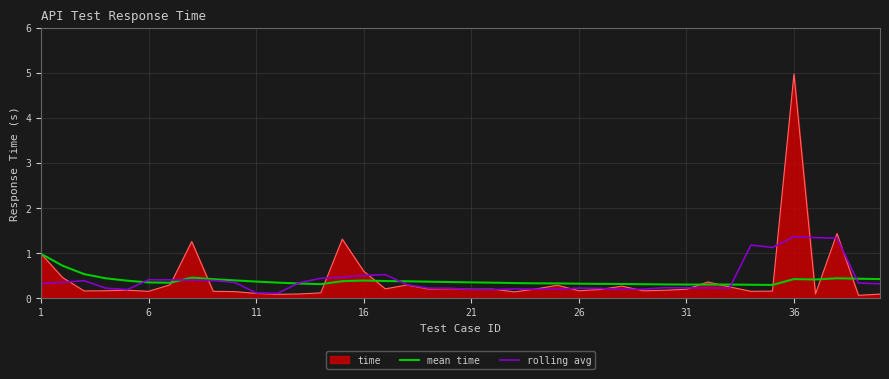

In mean time, how many points are higher than both neighbors (excluding endpoints)?

5